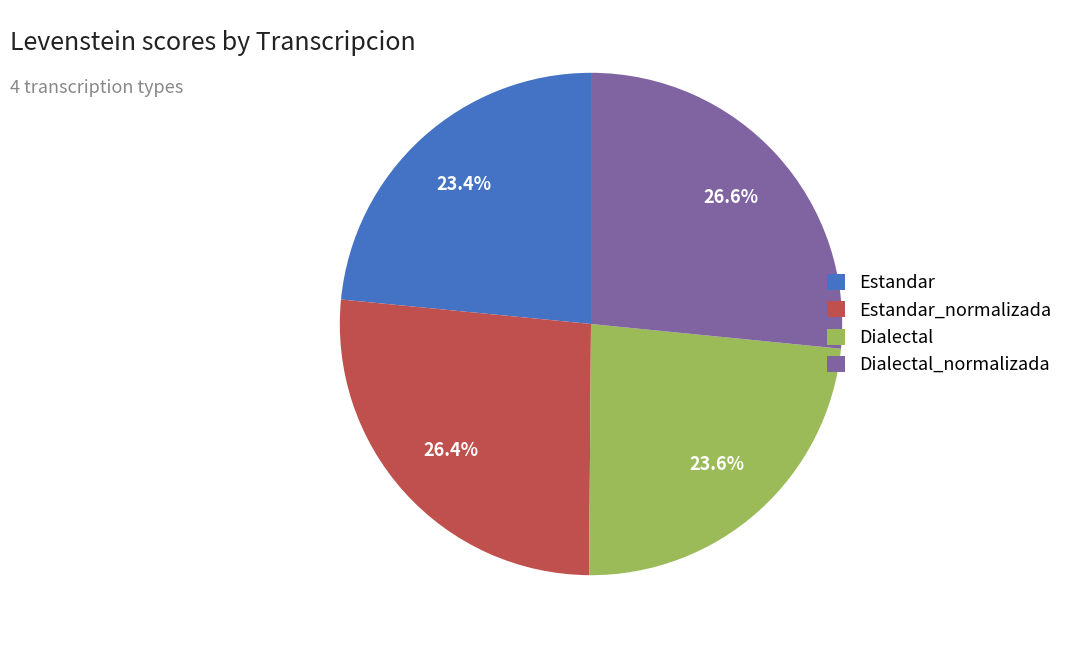

Approximately how many times larger is the value at Dialectal_normalizada compared to Estandar_normalizada?

1.0